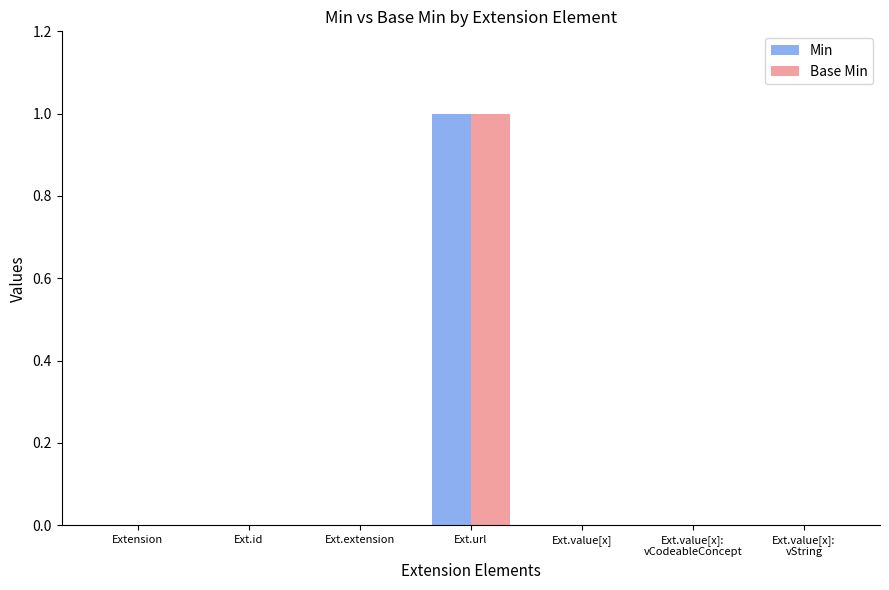

Is it true that Min equals 1 at Ext.url?

True